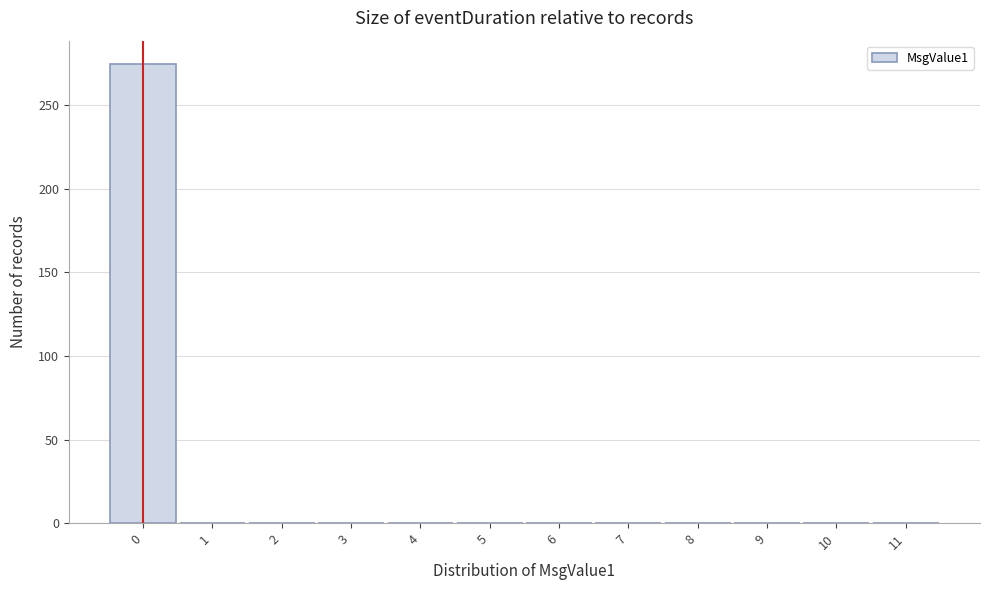

Reading right to left, what are all the values shown in this chart?

11=0	10=0	9=0	8=0	7=0	6=0	5=0	4=0	3=0	2=0	1=0	0=275